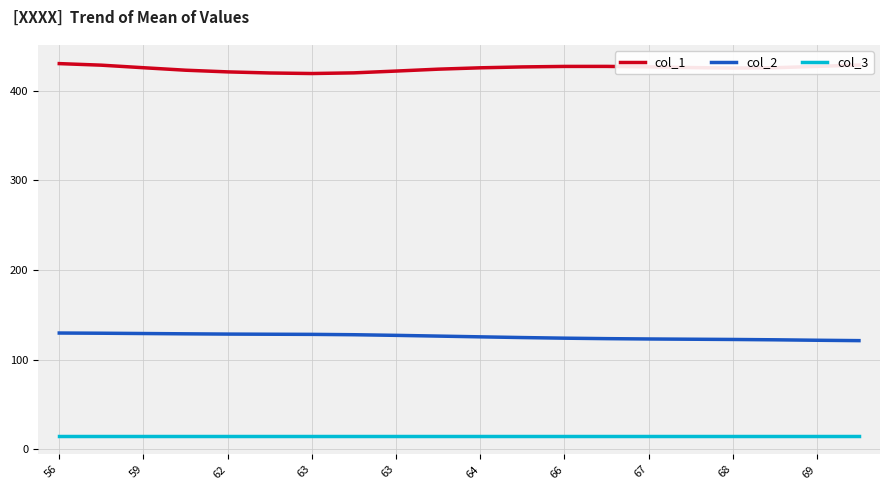

True or false: col_2 and col_1 cross at least once.

False